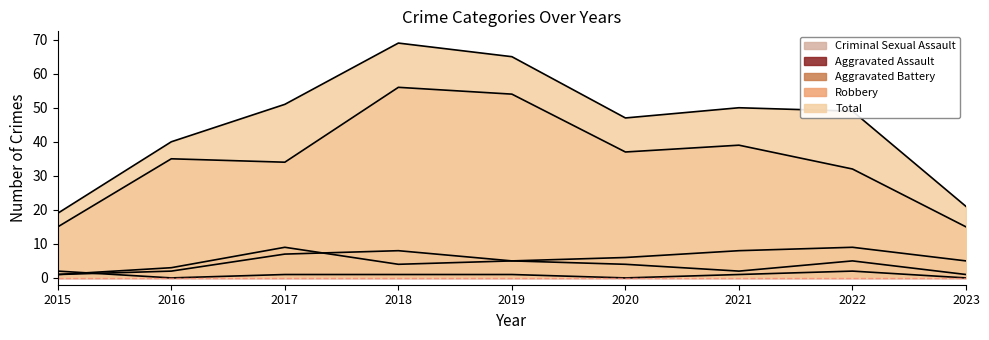

What is the difference between the maximum and minimum values in the Aggravated Assault series?

7